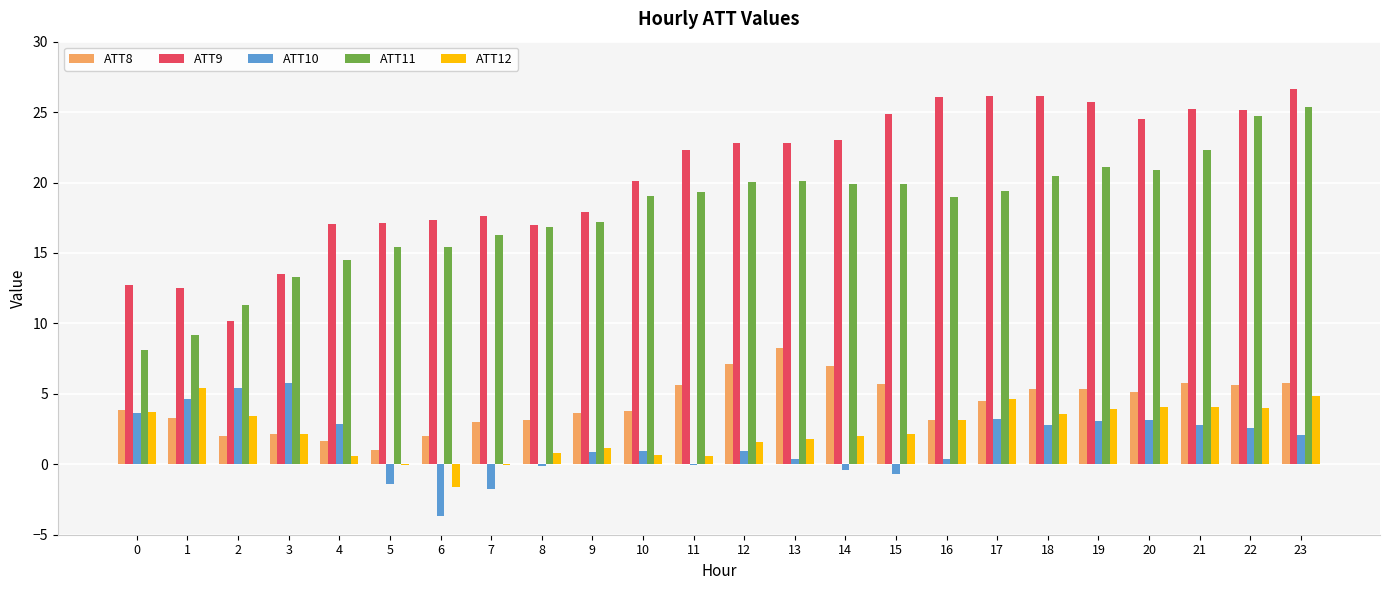

Are the bars grouped side by side (vs. stacked)?

Yes